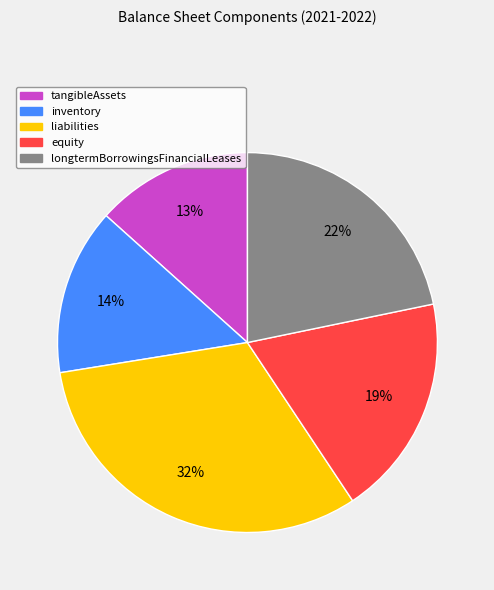

True or false: inventory accounts for 14% of the total.

True